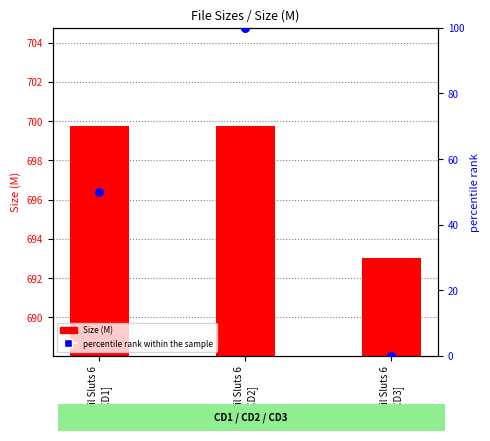

Which series contains the lowest Y value?

percentile rank within the sample